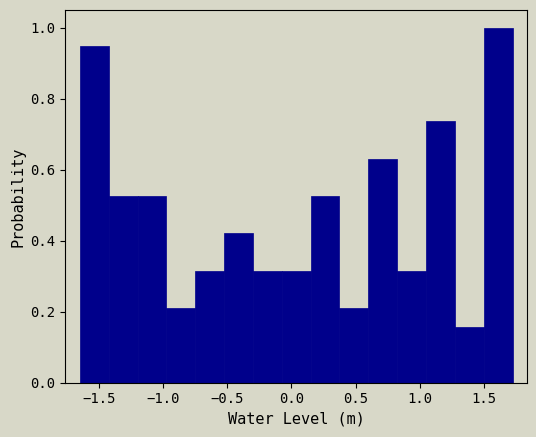

Reading left to right, transcribe this chart: for each bar, give the range it covers on the x-axis and its height. Neither the bar edges nor the heights are printed on the chart, so give them approximately, as read against the axes.

-1.65 to -1.45: 0.94
-1.45 to -1.20: 0.52
-1.20 to -1.00: 0.52
-1.00 to -0.75: 0.22
-0.75 to -0.55: 0.32
-0.55 to -0.30: 0.42
-0.30 to -0.10: 0.32
-0.10 to 0.15: 0.32
0.15 to 0.35: 0.52
0.35 to 0.60: 0.22
0.60 to 0.80: 0.64
0.80 to 1.05: 0.32
1.05 to 1.25: 0.74
1.25 to 1.50: 0.16
1.50 to 1.70: 1.00